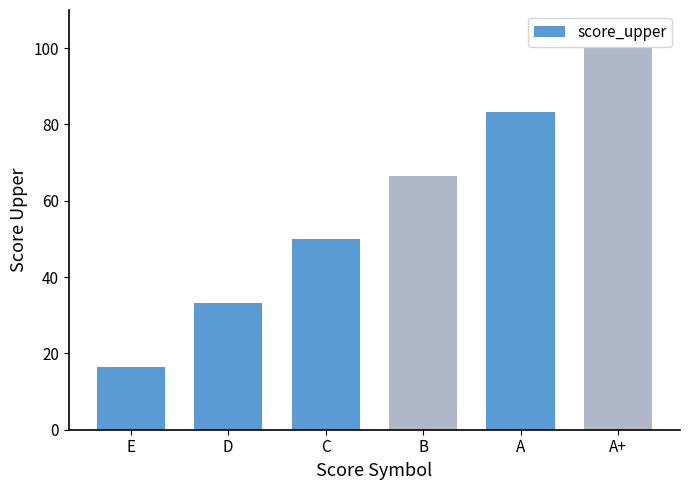

True or false: the data shows 49.9 at C.

True